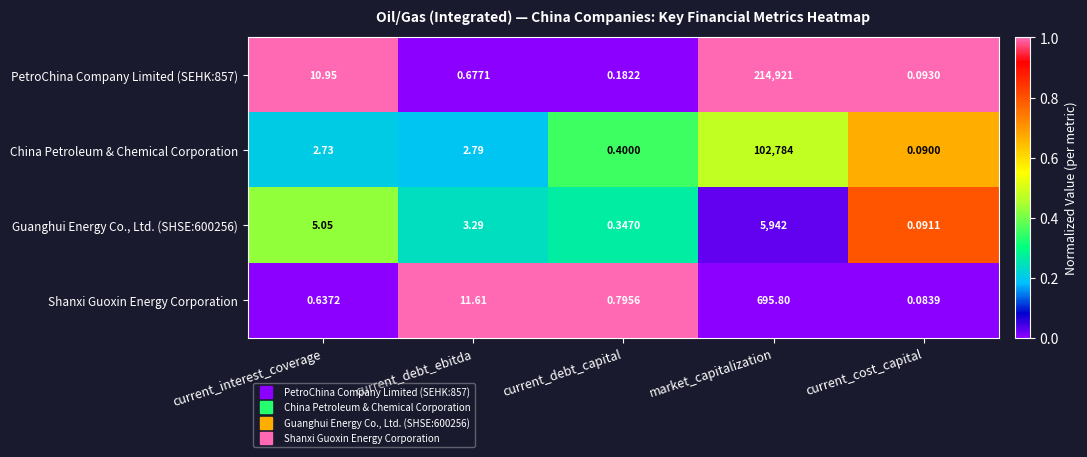

Which series changed the most between current_debt_ebitda and market_capitalization?

PetroChina Company Limited (SEHK:857)